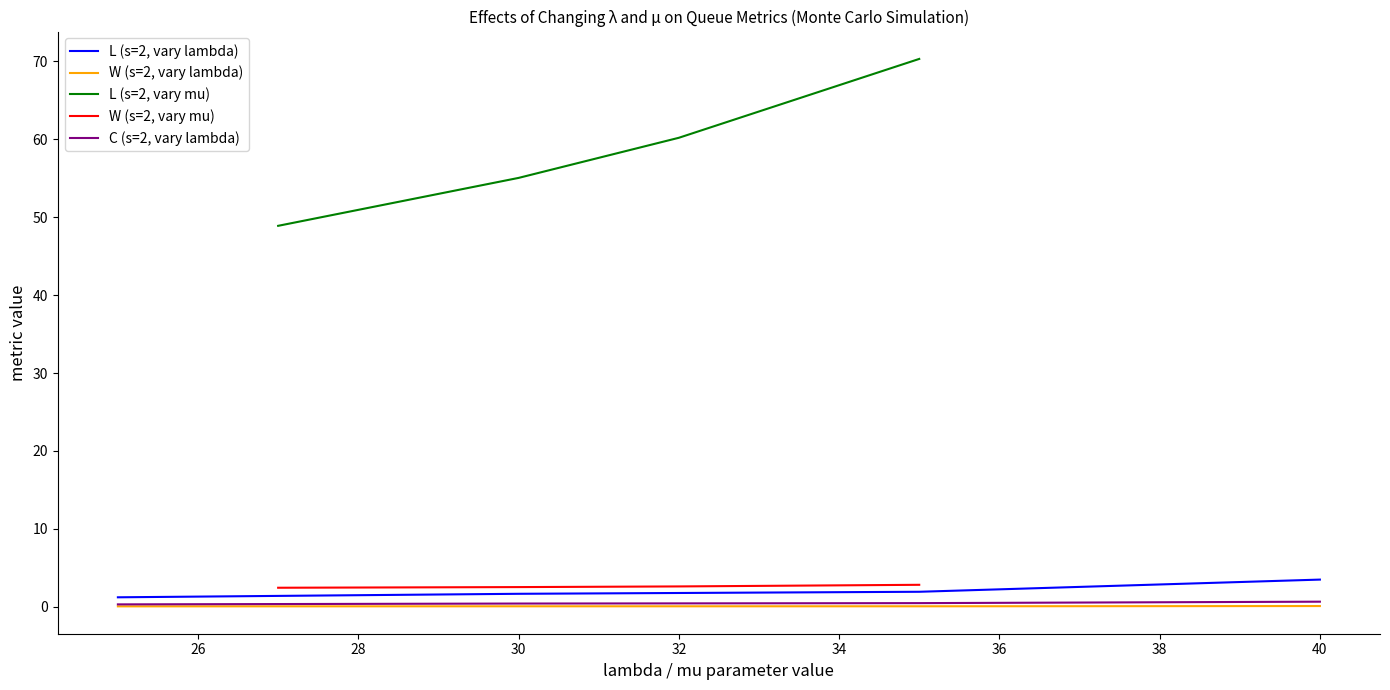

The value of L (s=2, vary mu) at 30 is 92.4. True or false?

False